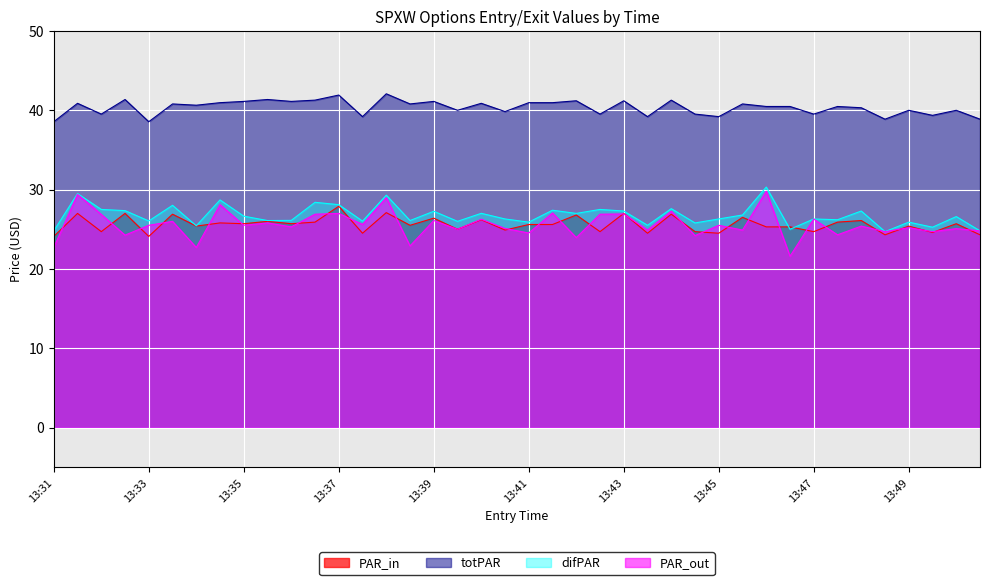

Count the number of categories in the chart.

40